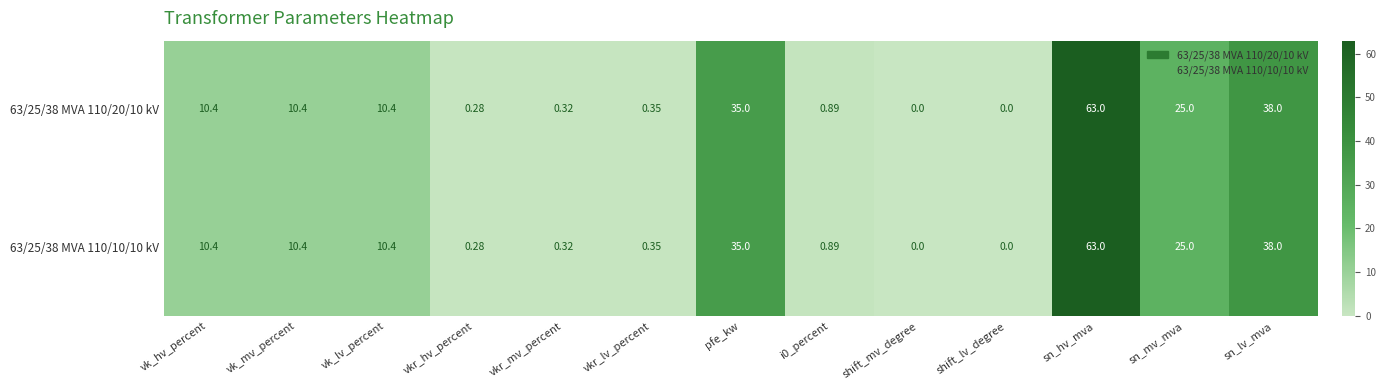

Which category has the highest value in the 63/25/38 MVA 110/20/10 kV series?

sn_hv_mva